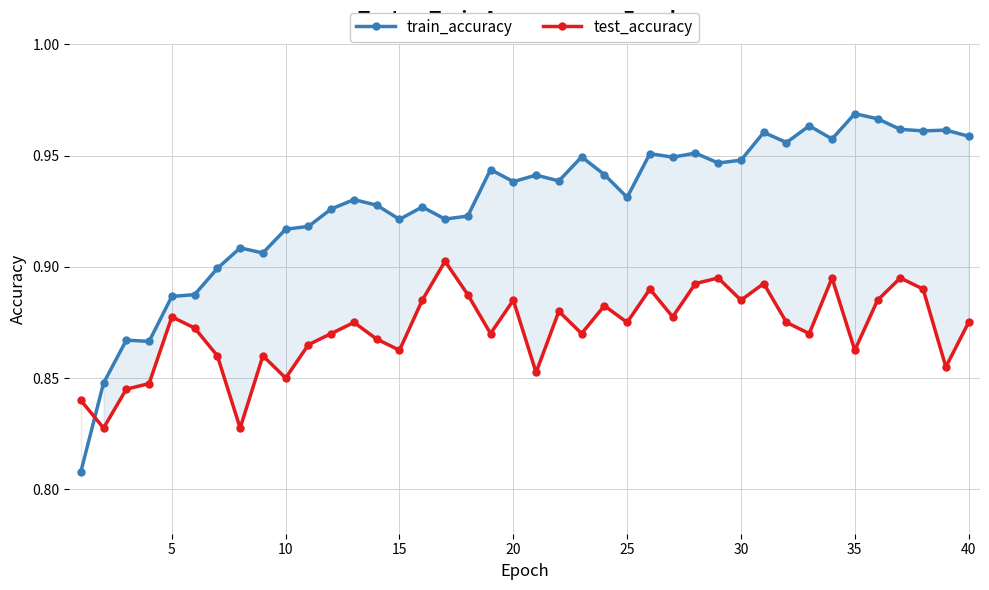

True or false: test_accuracy has more than 2 interior local peaks.

True